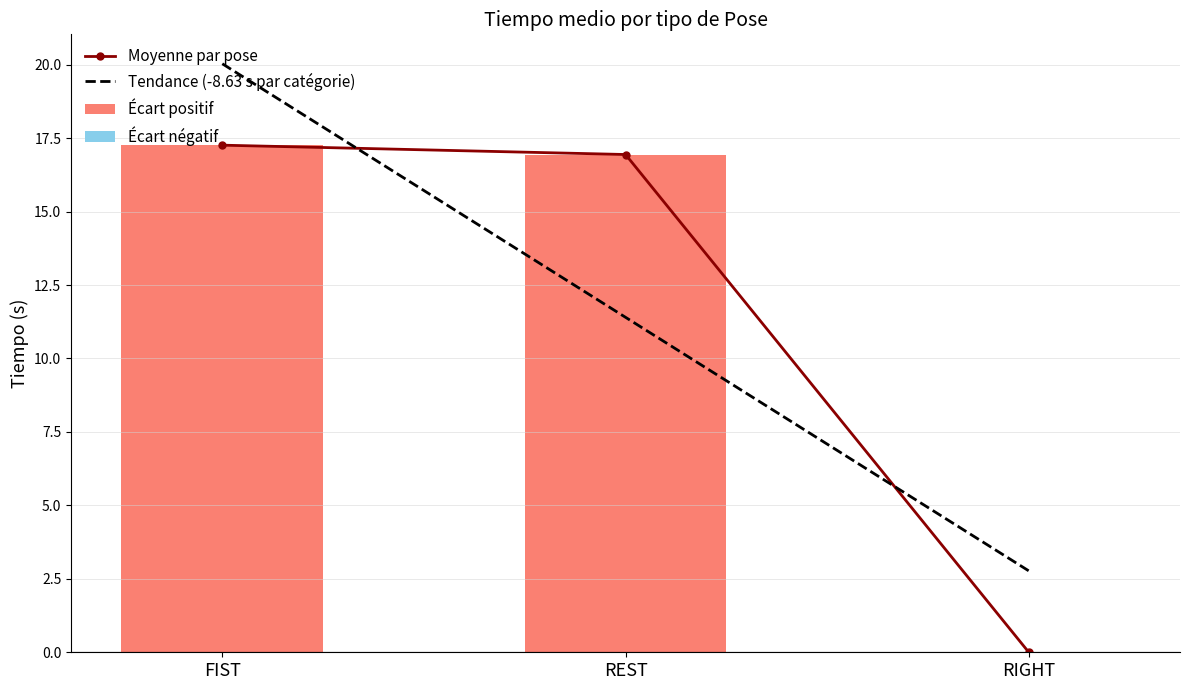

What is the label of the 1st bar from the right?

RIGHT